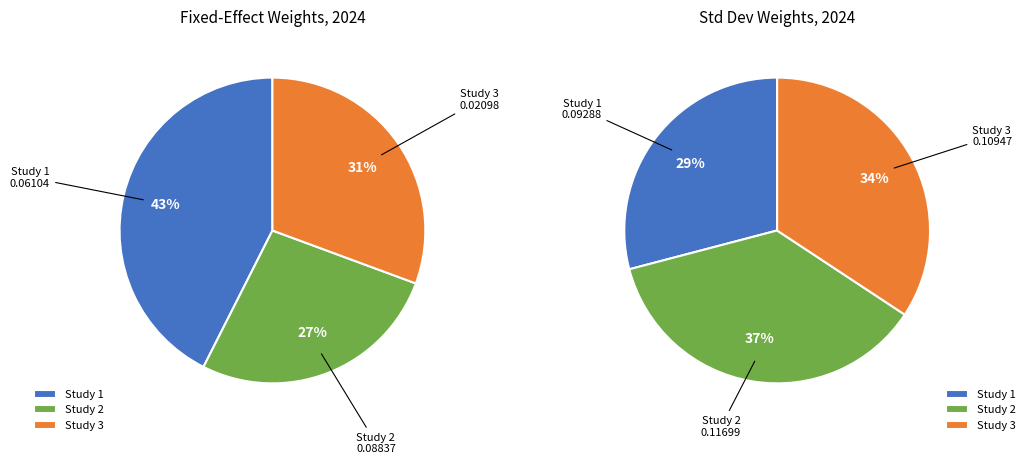

Does 0.1094738254949062 account for over 50% of the chart?

No